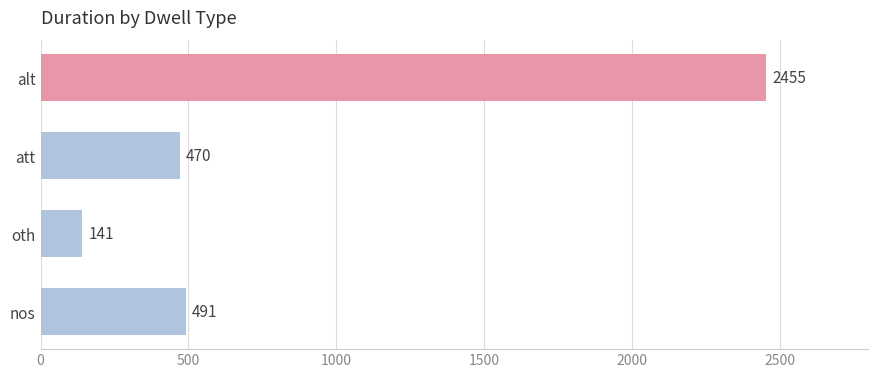

What value does the data have at nos, to the nearest 50?

500